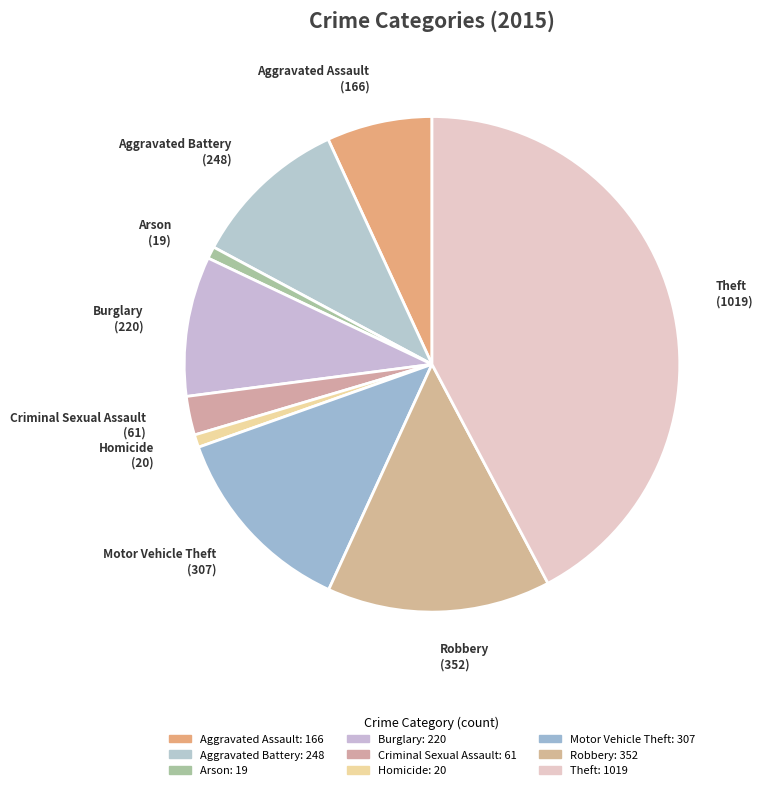

Is there any slice that represents more than half of the pie?

No